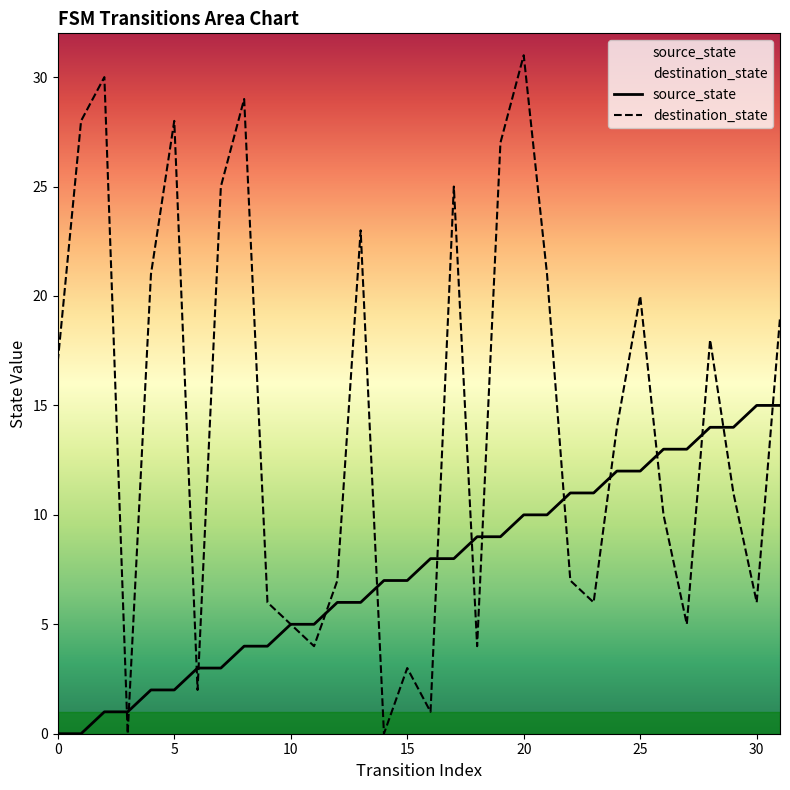

True or false: source_state and destination_state cross at least once.

True